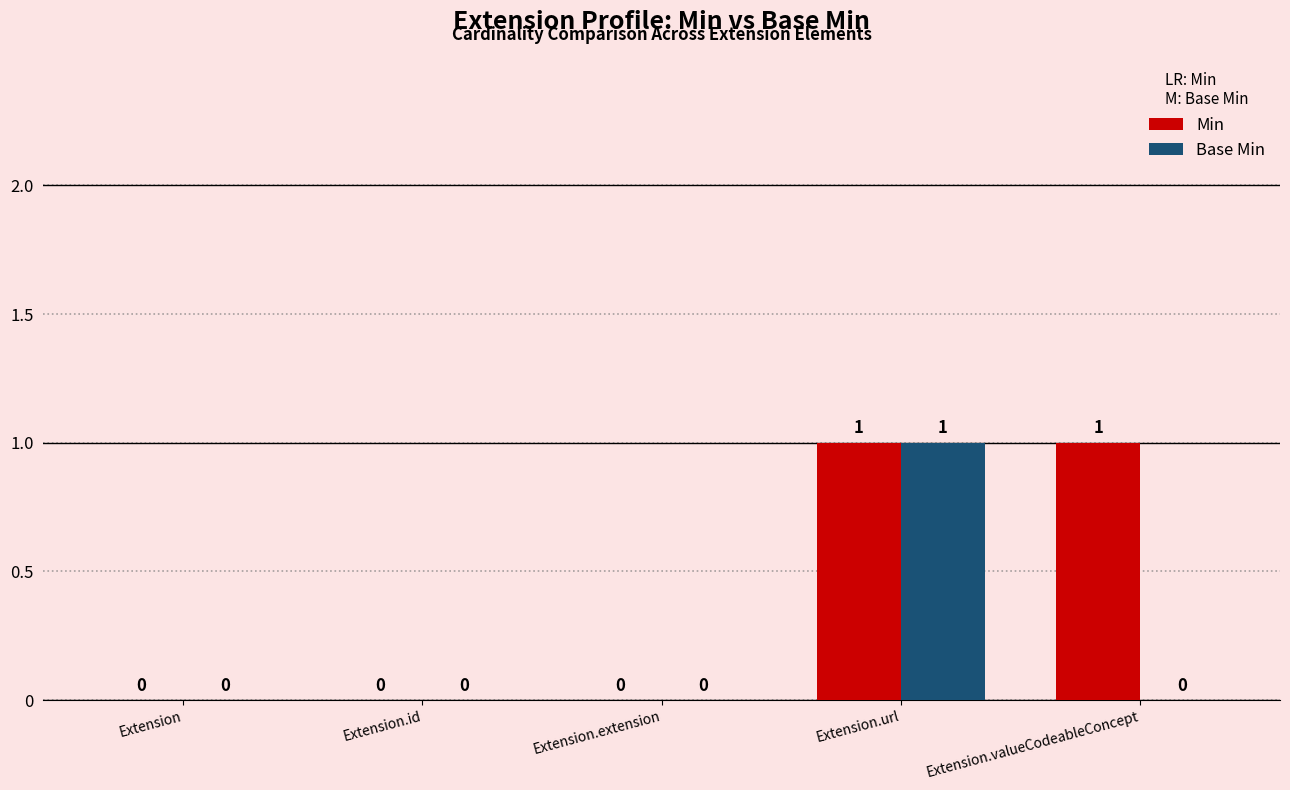

The value of Min at Extension.id is 0. True or false?

True